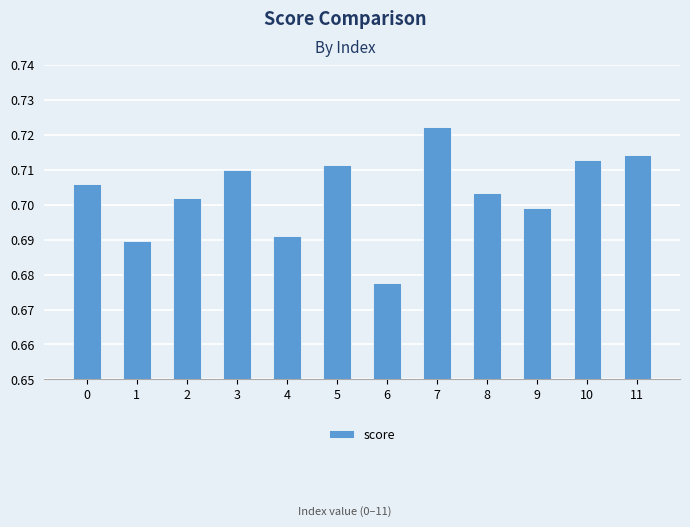

Which category has the lowest value across all series?

6